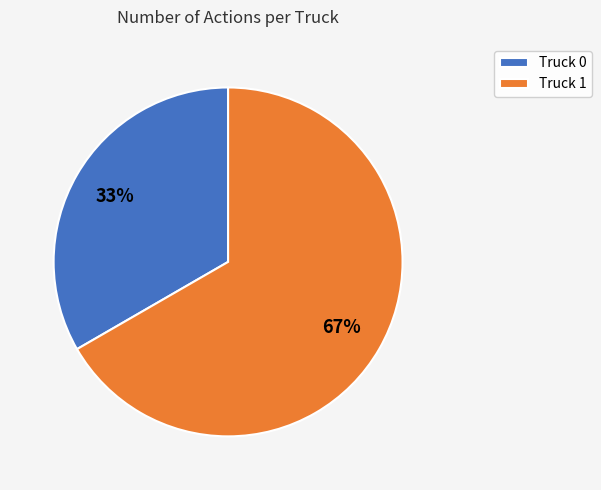

To the nearest percent, what portion does Truck 0 represent?

33%